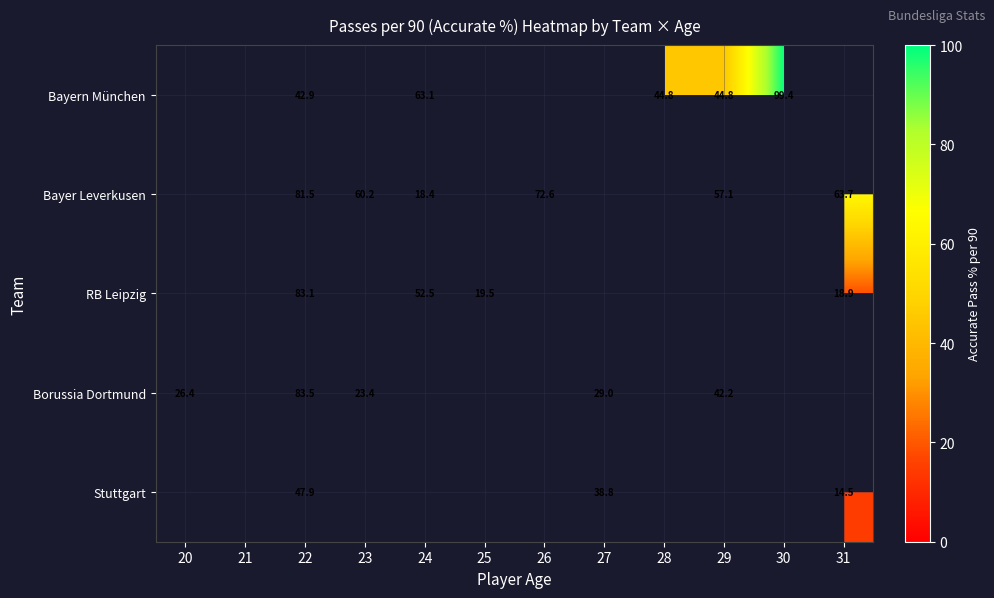

Which has a higher value, 30 or 24?

30